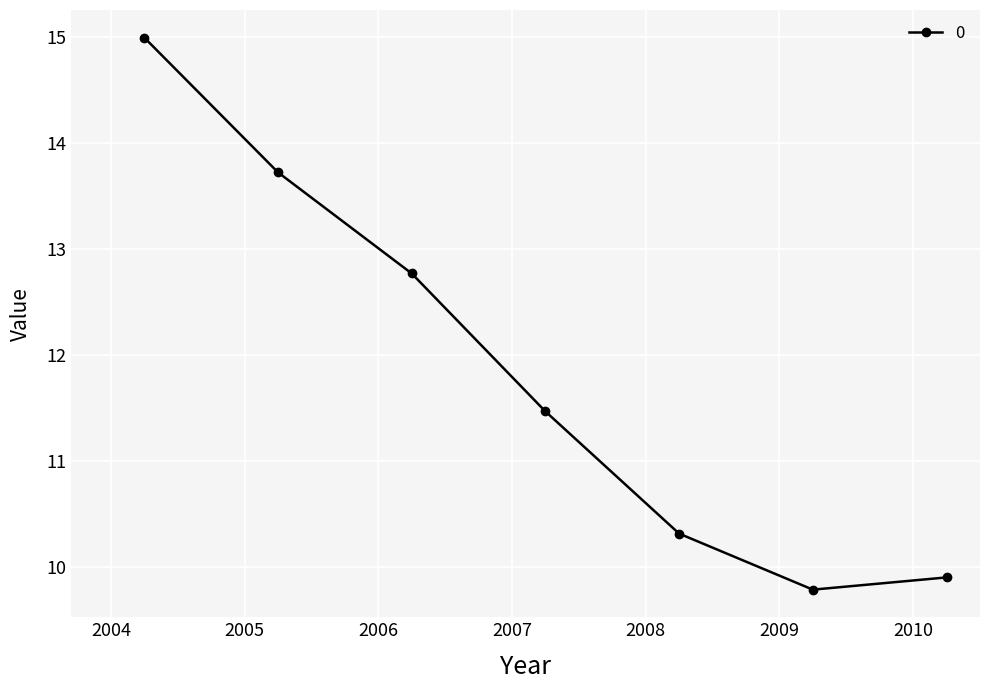

What is the average value?

11.9